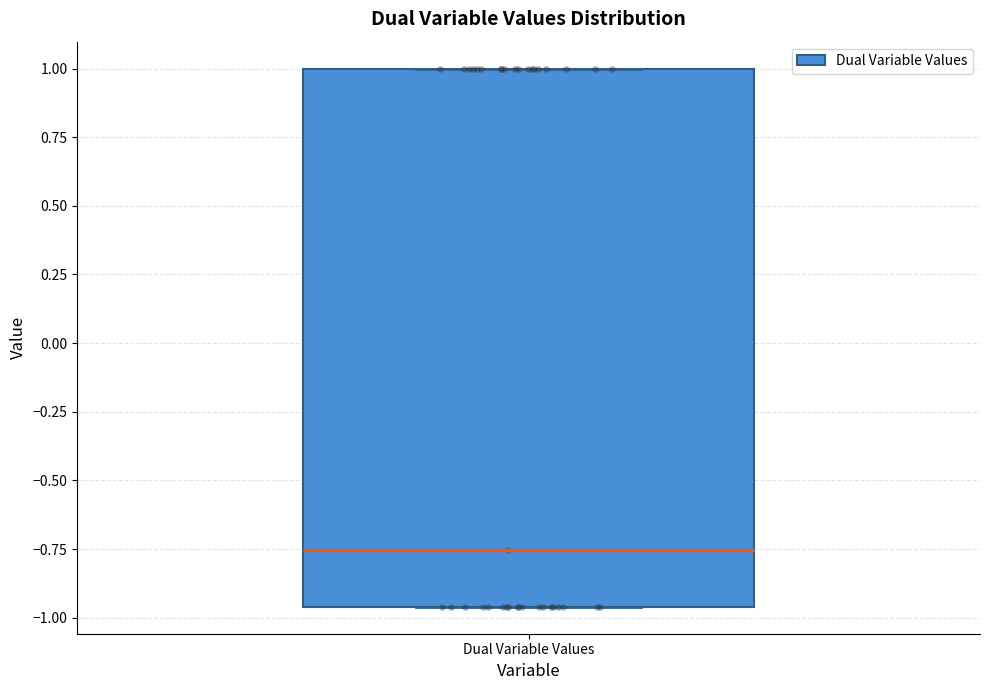

Transcribe this box plot: give where the median line is, the range the box spans, and where the two whiskers end, as read against the y-axis. The values are not printed on the chart, so give them approximately, as read against the axis.

median -0.75, box -0.95 to 1.00, whiskers -0.95 to 1.00